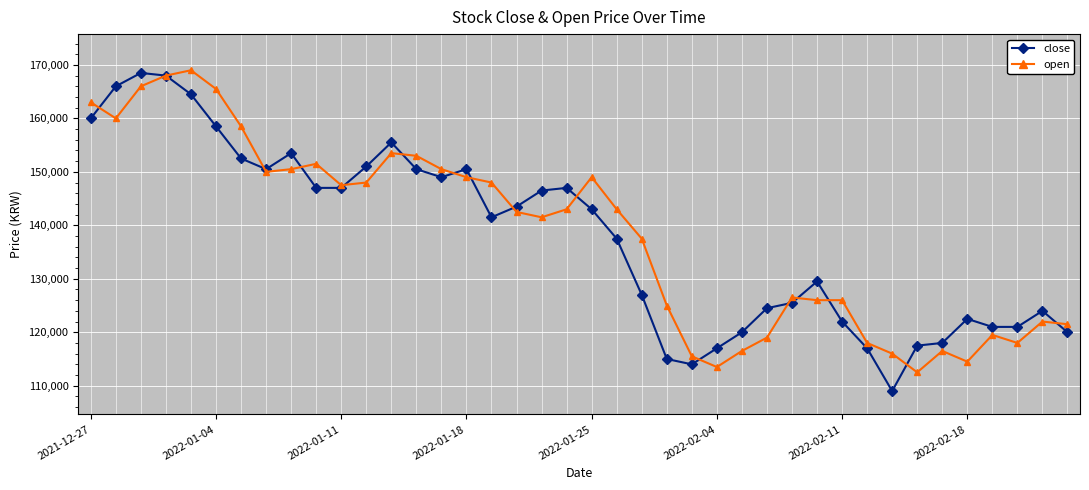

True or false: close has more than 0 points higher than both neighbors.

True